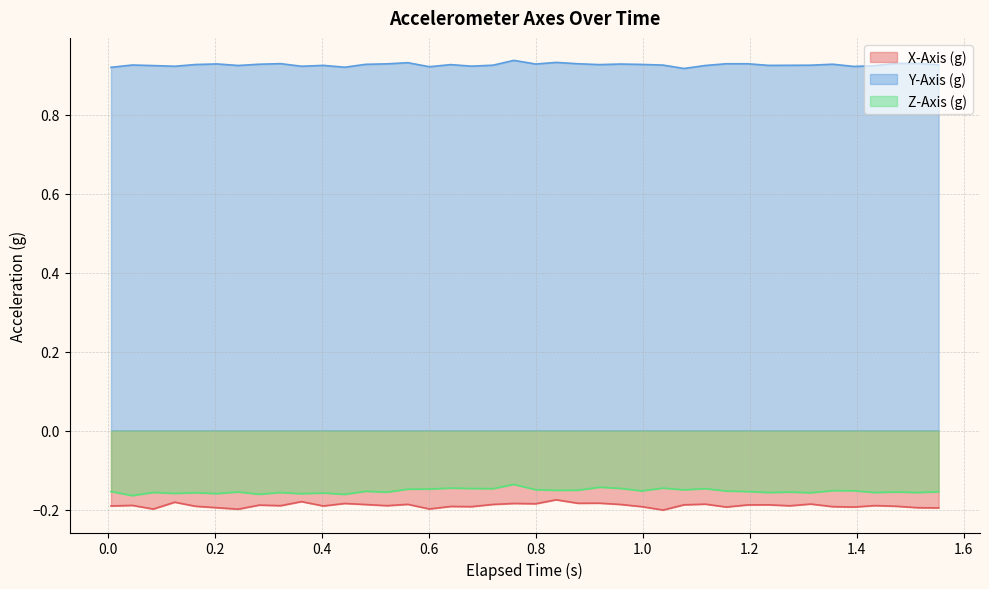

True or false: Y-Axis (g) and X-Axis (g) intersect in this chart.

False